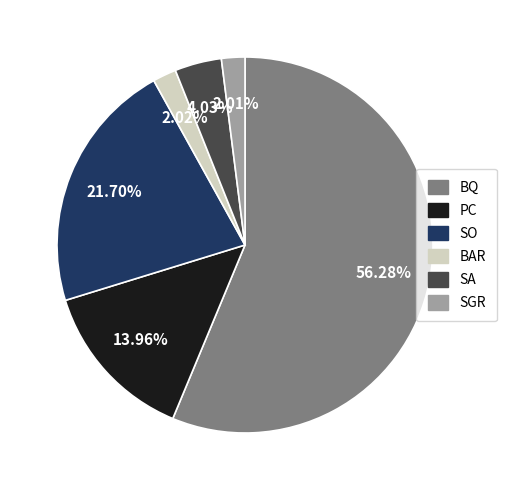

How many segments does this pie chart have?

6